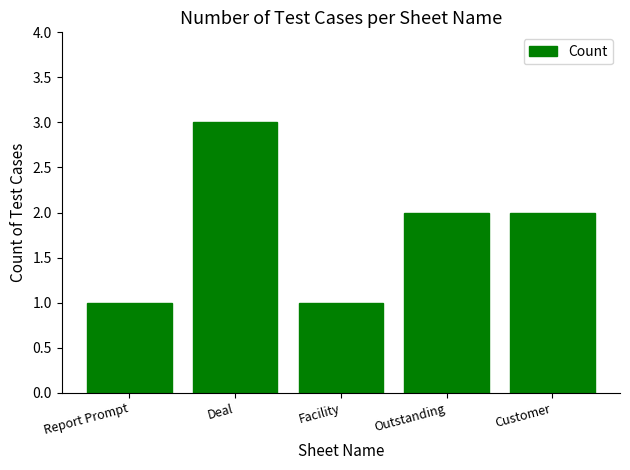

Count the number of data series in this chart.

1